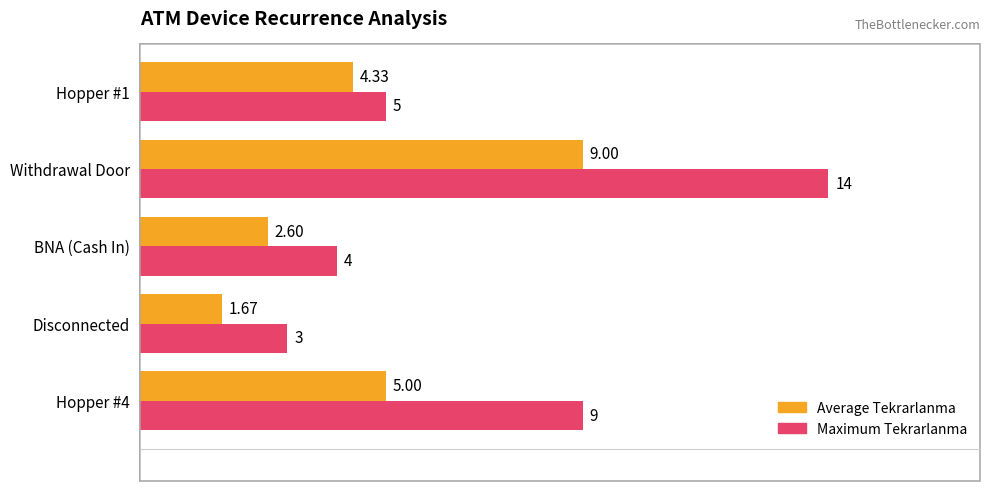

At which category is the sum across all series the highest?

Withdrawal Door